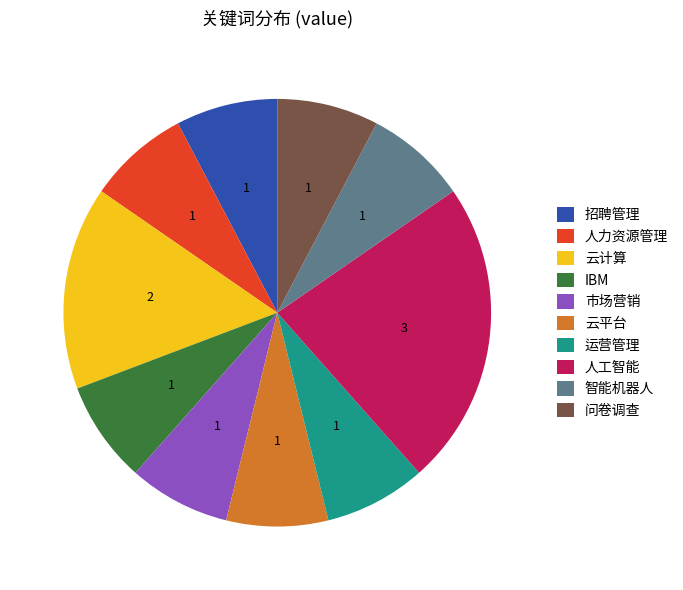

Which slice is the largest?

人工智能